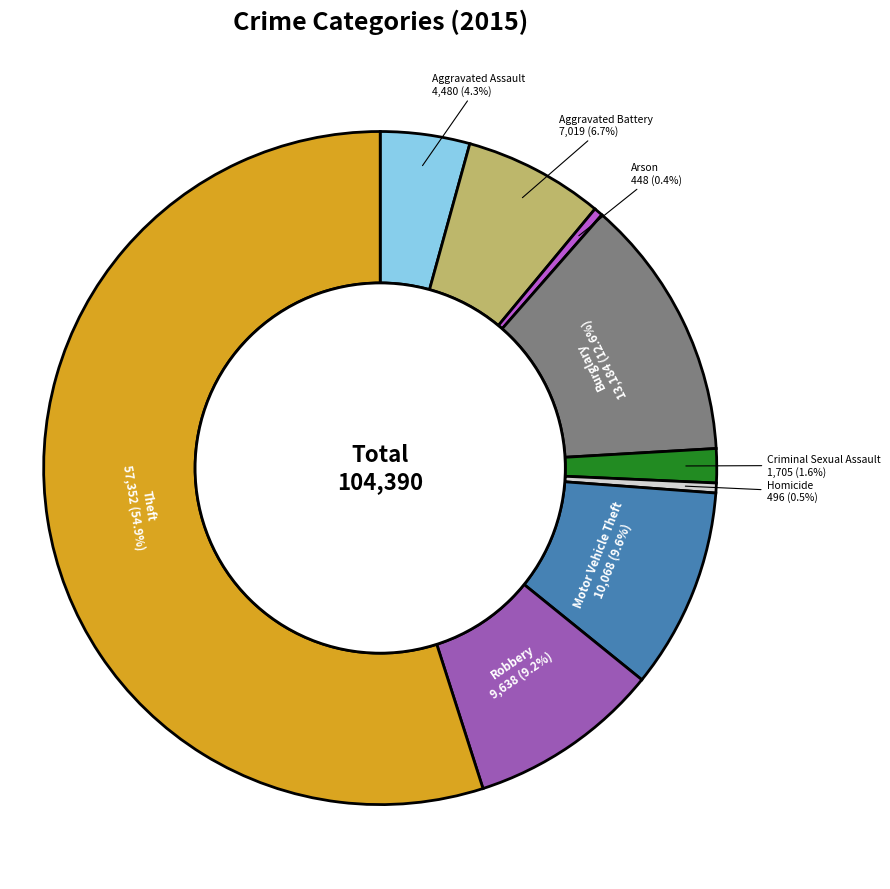

Does any single category account for the majority?

Yes